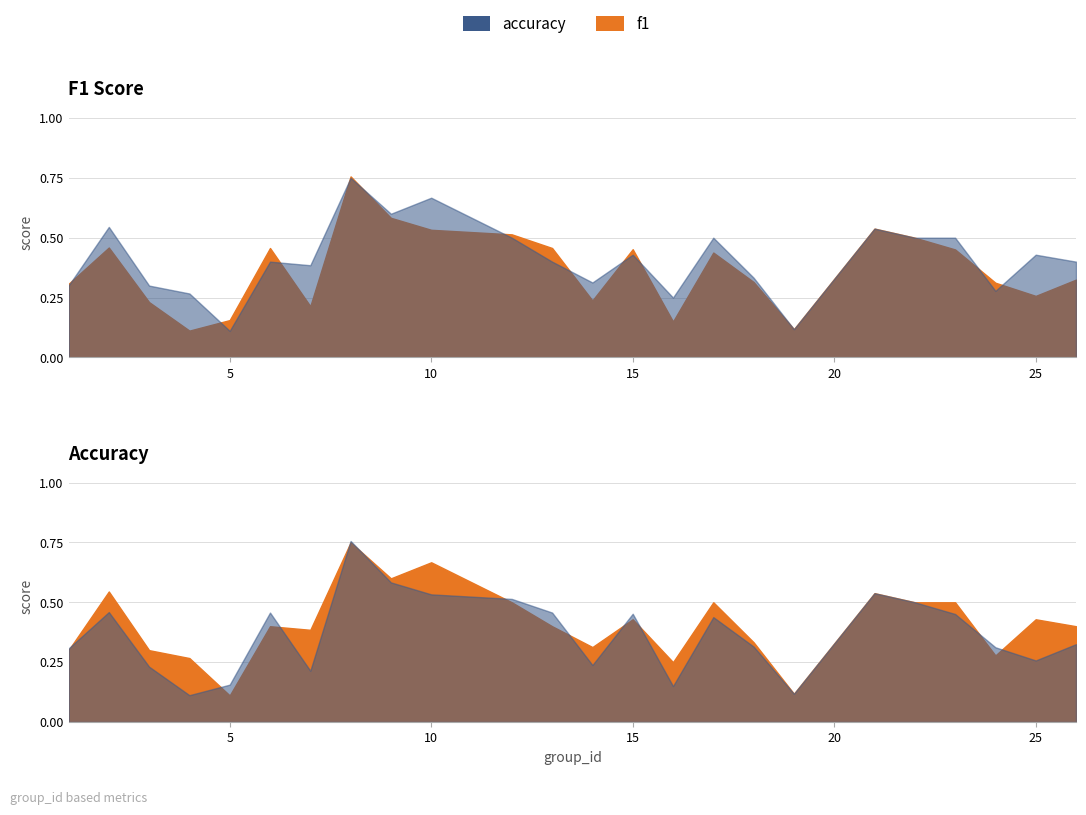

Reading left to right, extract all data points from this chart.

f1: 1=0.3	2=0.5	3=0.2	4=0.1	5=0.2	6=0.5	7=0.2	8=0.8	9=0.6	10=0.5	12=0.5	13=0.5	14=0.2	15=0.5	16=0.1	17=0.4	18=0.3	19=0.1	21=0.5	22=0.5	23=0.5	24=0.3	25=0.3	26=0.3
accuracy: 1=0.3	2=0.5	3=0.3	4=0.3	5=0.1	6=0.4	7=0.4	8=0.8	9=0.6	10=0.7	12=0.5	13=0.4	14=0.3	15=0.4	16=0.2	17=0.5	18=0.3	19=0.1	21=0.5	22=0.5	23=0.5	24=0.3	25=0.4	26=0.4